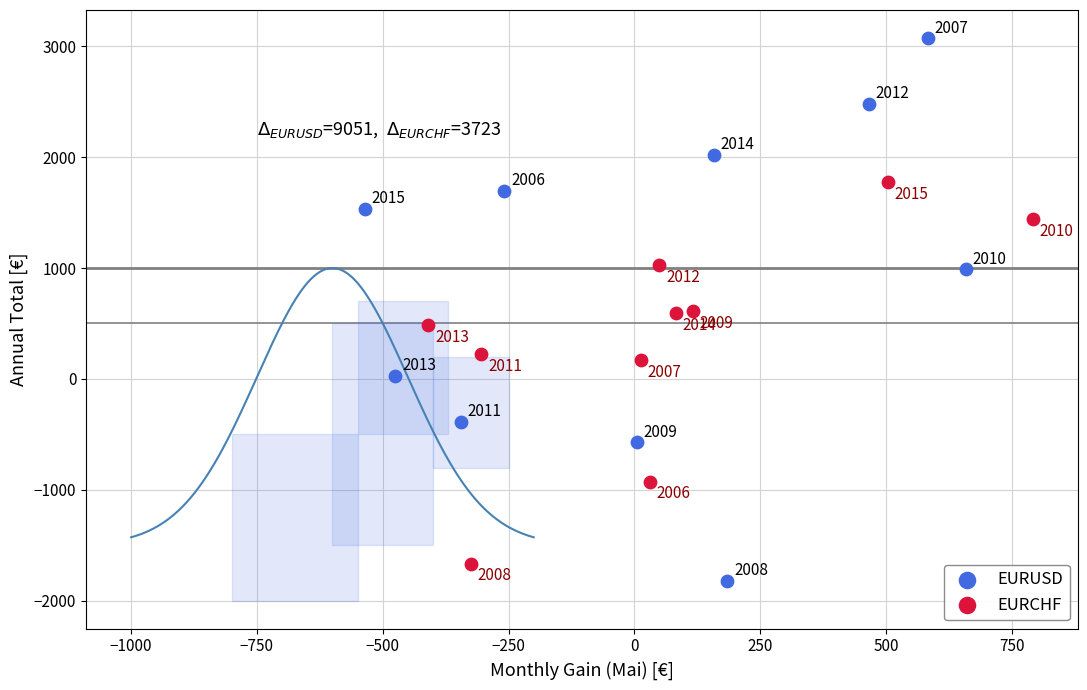

Which series has the largest Y range (max minus min)?

EURUSD